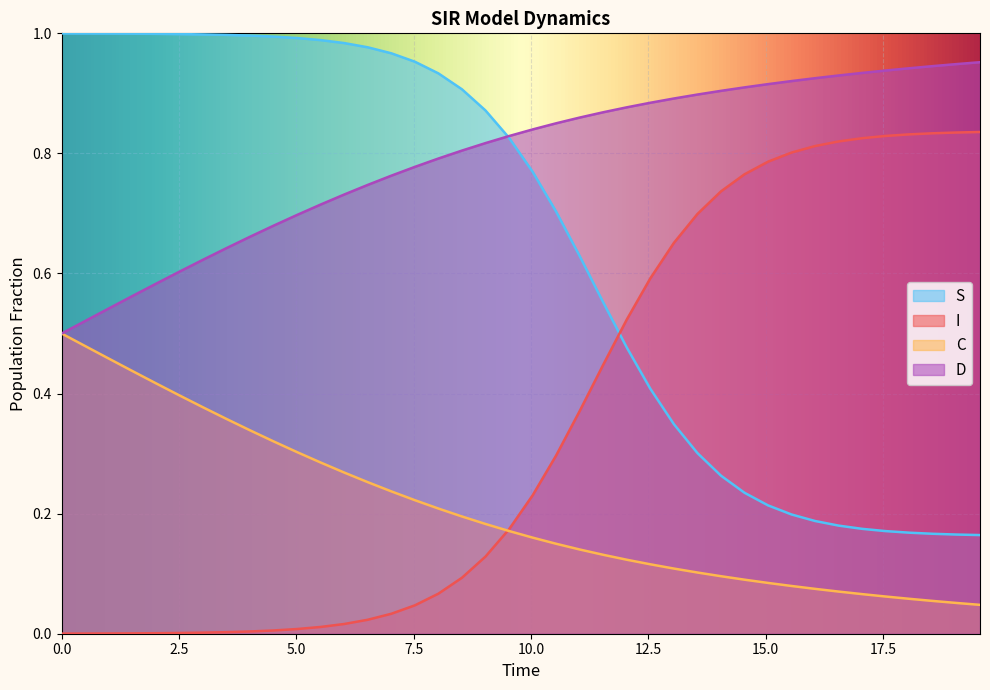

True or false: I has more than 0 interior local peaks.

False